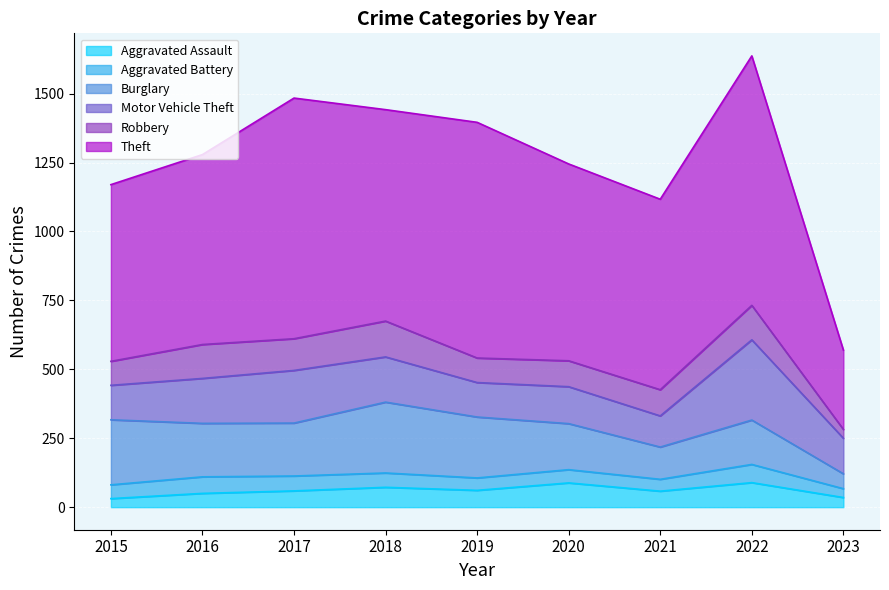

Which series has the widest spread of values?

Theft